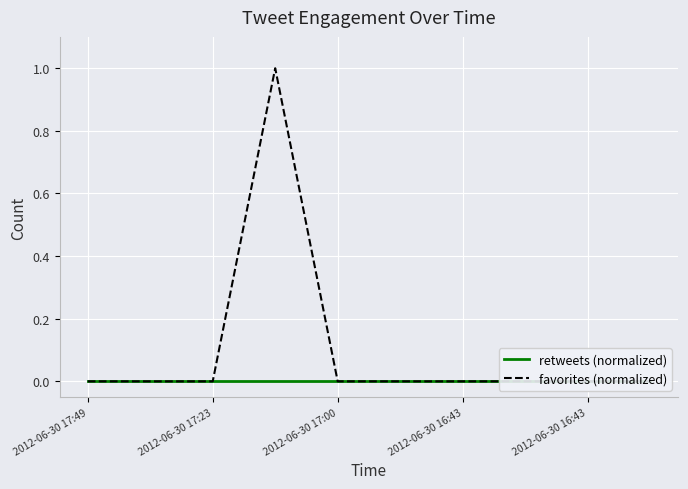

True or false: favorites (normalized) has a value of 0 at 7.

True